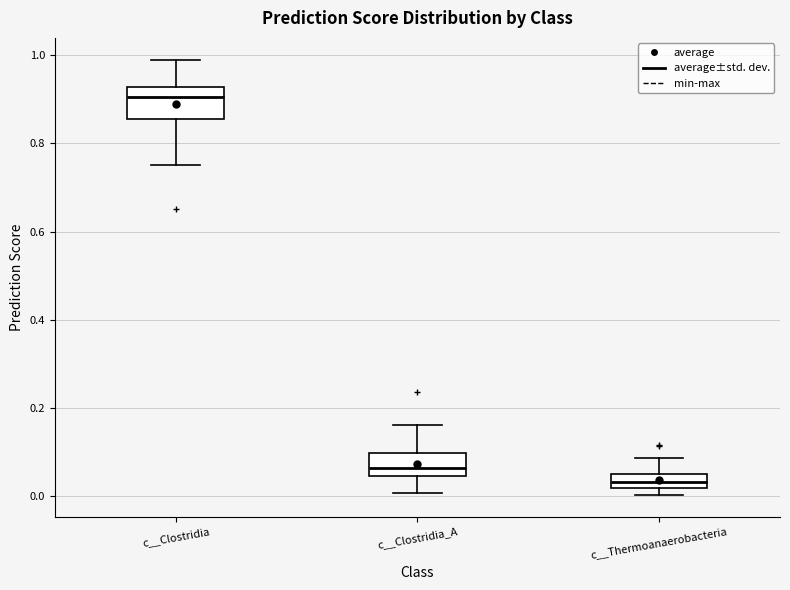

Reading left to right, transcribe this box plot: for each box, give where its median line is, the range the box spans, and where its two whiskers end, as read against the y-axis. The values are not printed on the chart, so give them approximately, as read against the axis.

c__Clostridia: median 0.90, box 0.86 to 0.92, whiskers 0.76 to 0.98
c__Clostridia_A: median 0.06, box 0.04 to 0.10, whiskers 0.00 to 0.16
c__Thermoanaerobacteria: median 0.04, box 0.02 to 0.06, whiskers 0.00 to 0.08